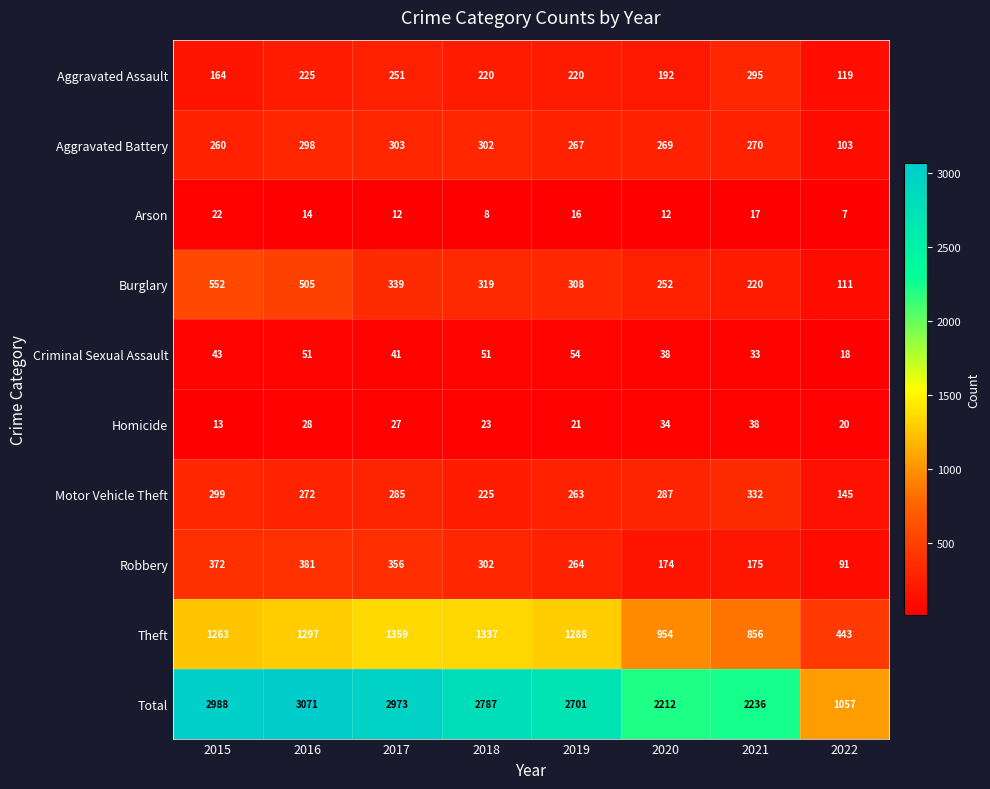

Which series changed the most between 2016 and 2022?

Total